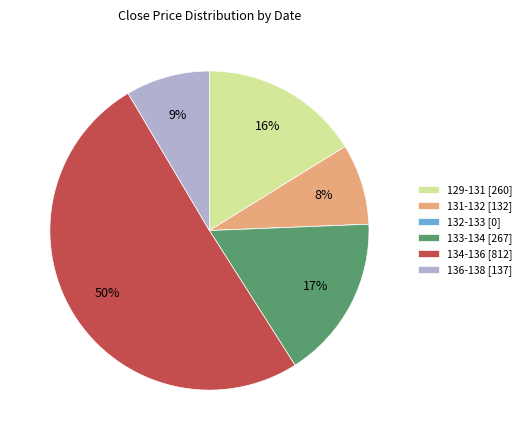

Which category has the biggest portion of the pie?

134-136 [812]